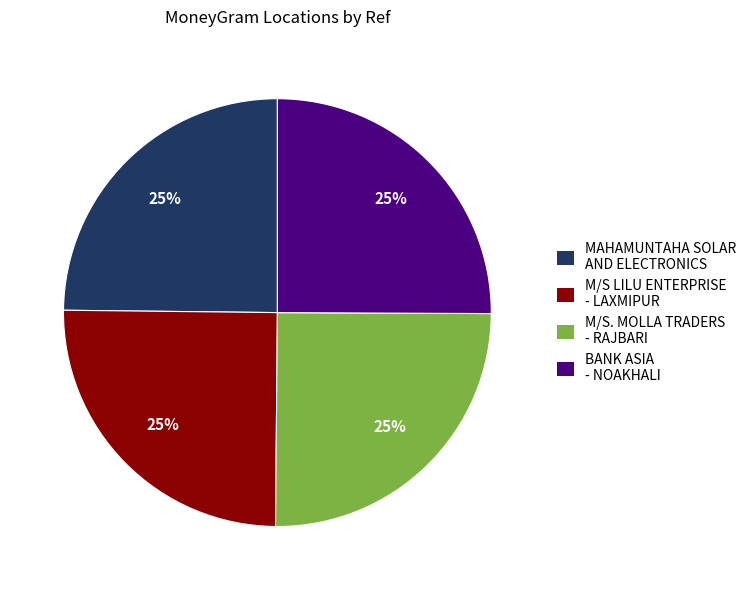

True or false: BANK ASIA - NOAKHALI accounts for 32% of the total.

False